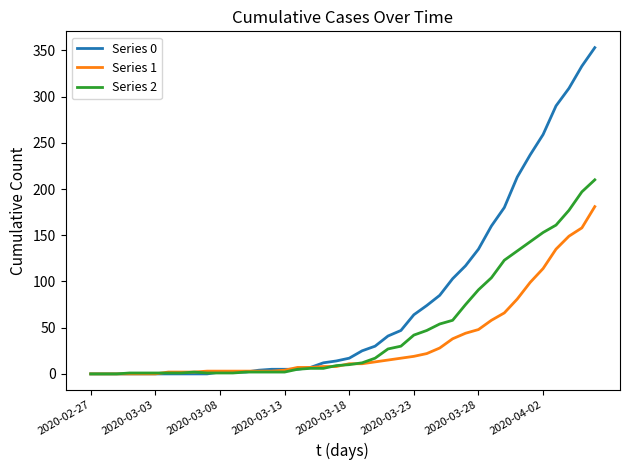

Does the chart have visible grid lines?

No